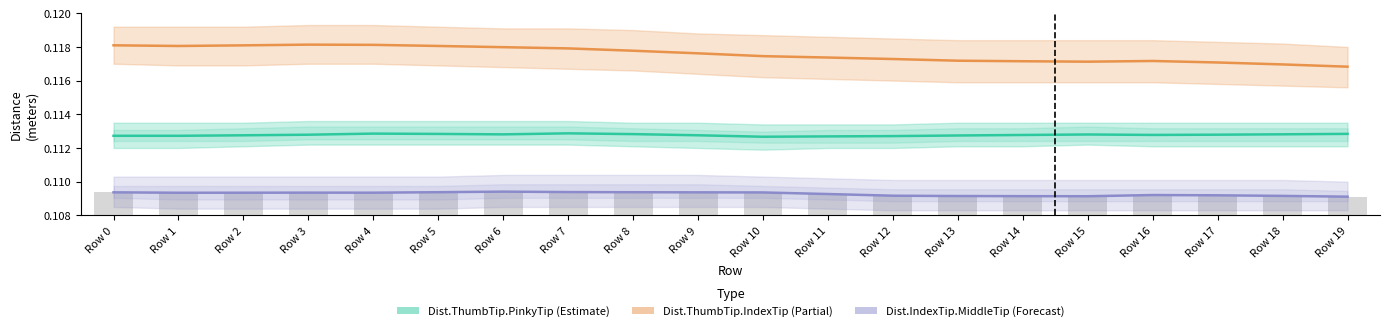

Which series has the largest range (max minus min)?

Dist.ThumbTip.IndexTip